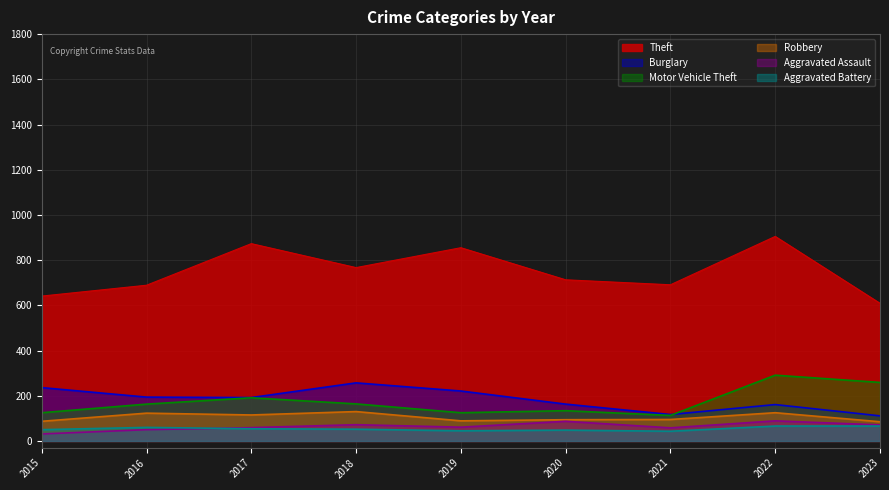

Is the value of Theft at 2023 greater than the value of Burglary at 2019?

Yes